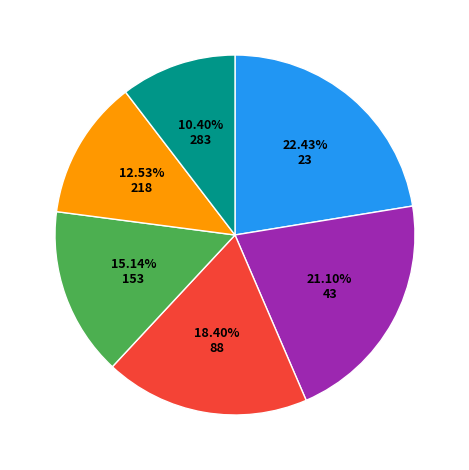

Count the number of slices in the pie.

6